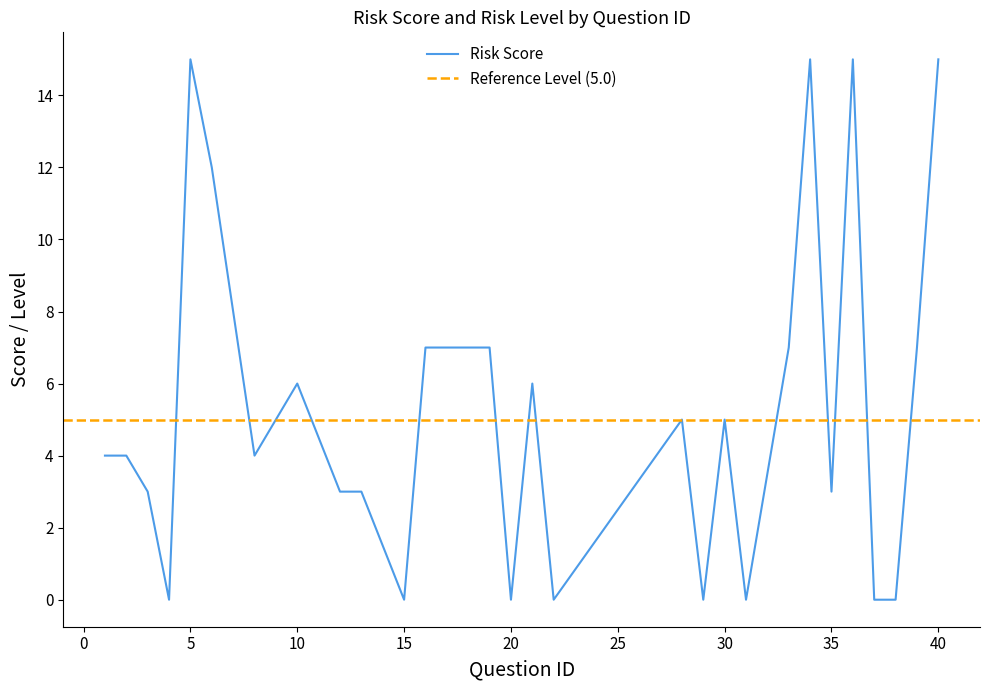

Does the chart have visible grid lines?

No